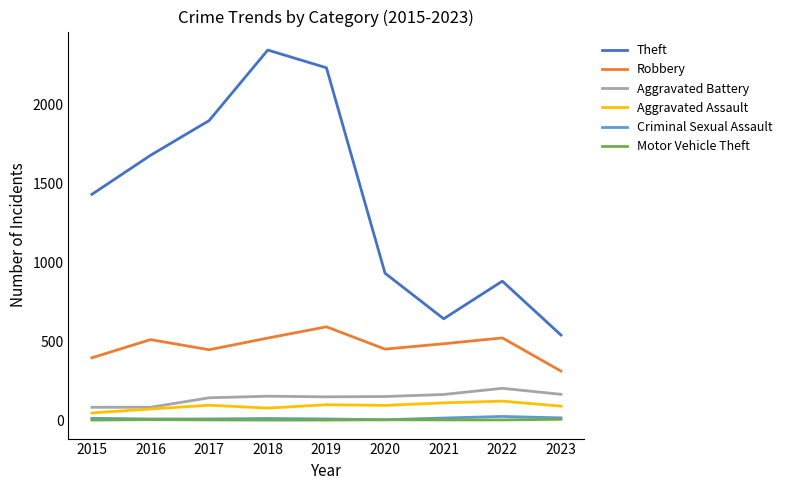

What value does the Criminal Sexual Assault series have at 2017, to the nearest 10?

10